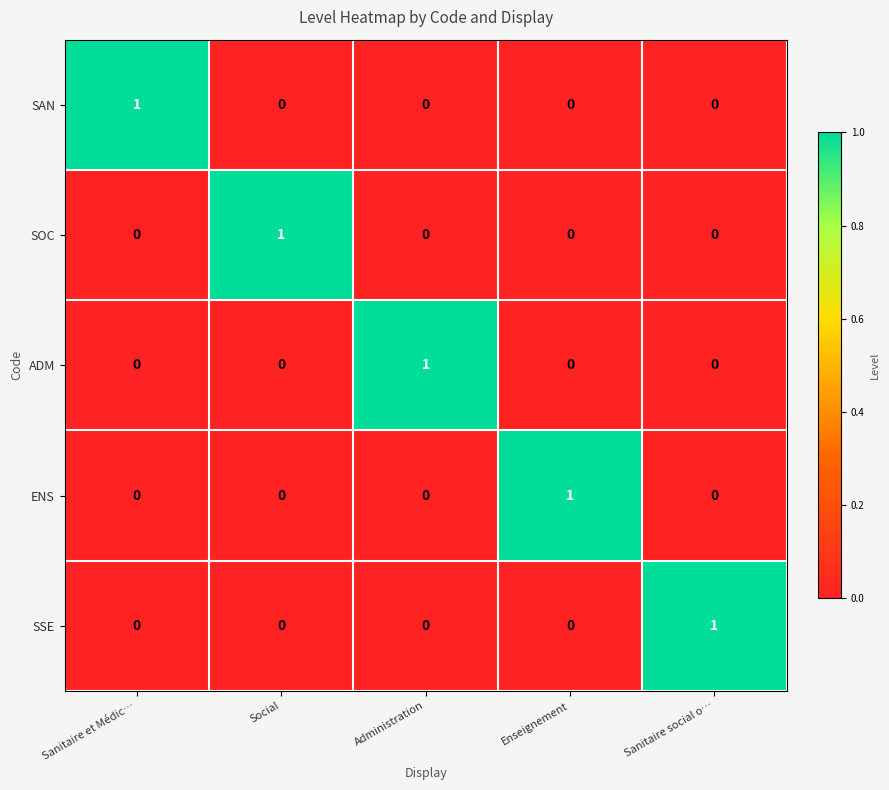

How many SAN values are between 0 and 1?

5